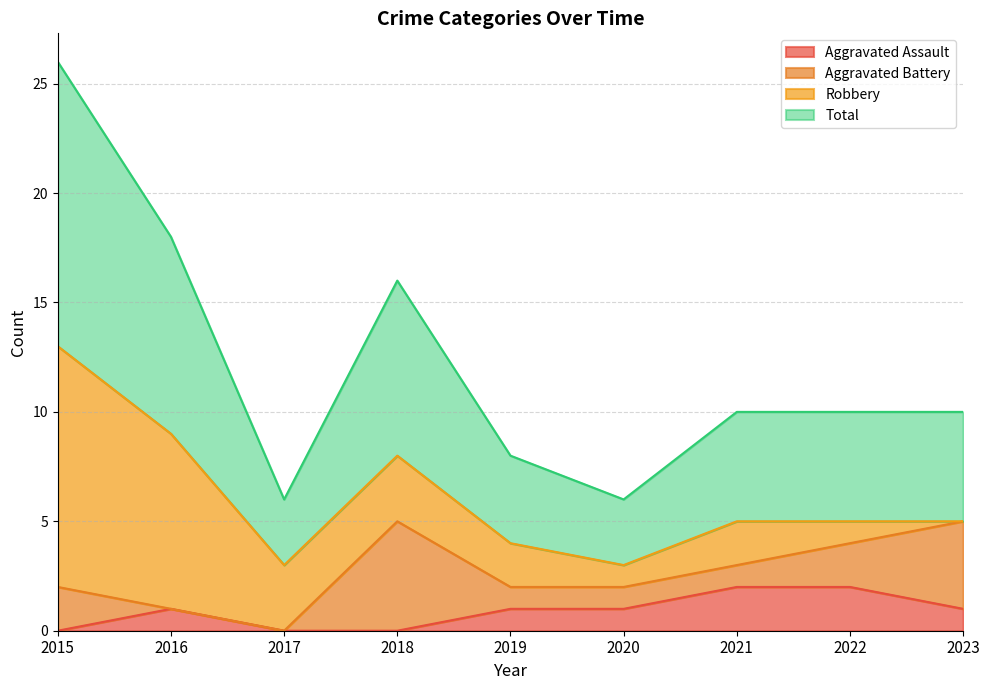

The value of Total at 2018 is 12. True or false?

False